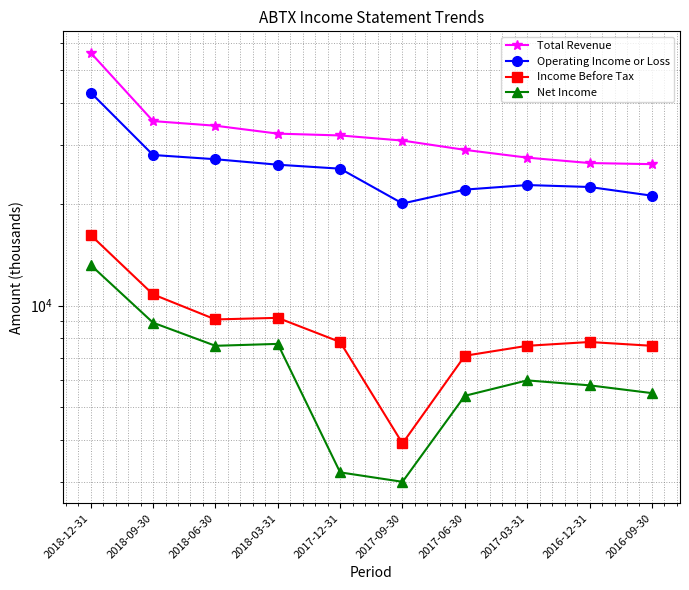

At which category is the sum across all series the highest?

2018-12-31